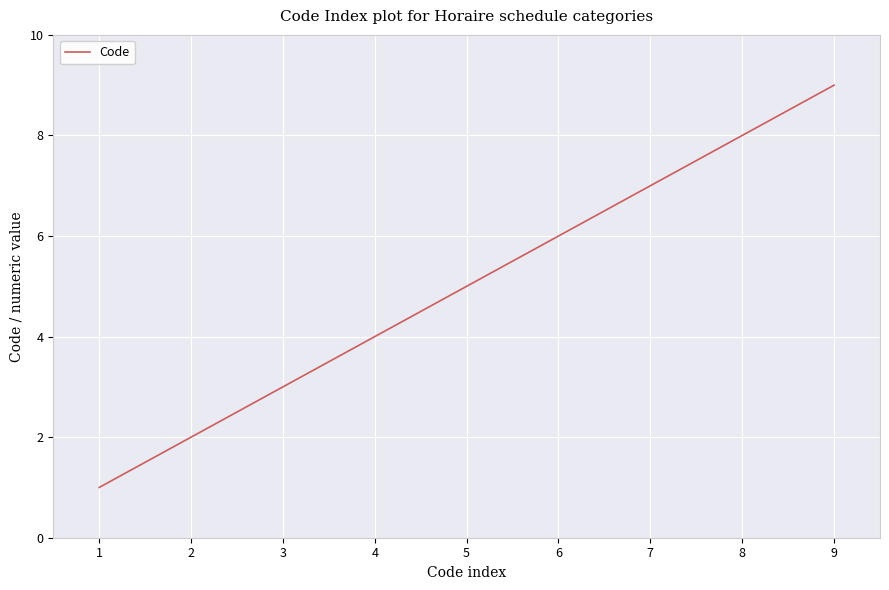

Which has a higher value, 4 or 1?

4